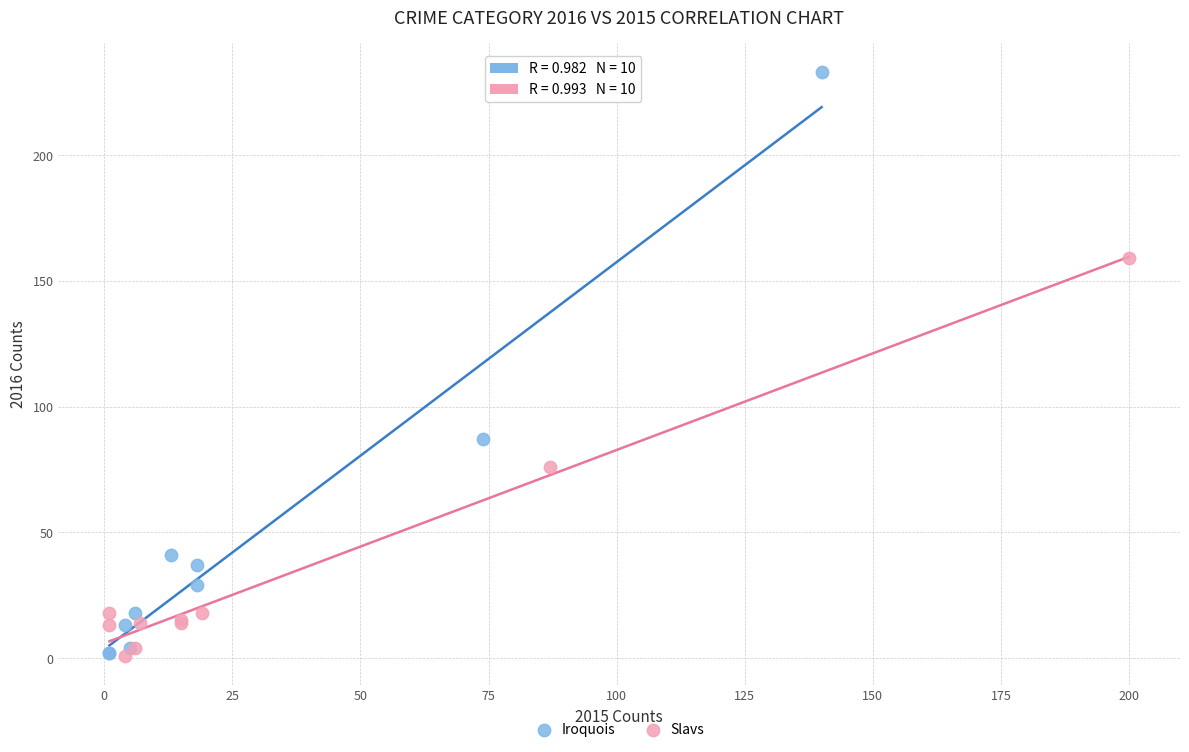

Which series has the largest Y range (max minus min)?

Iroquois